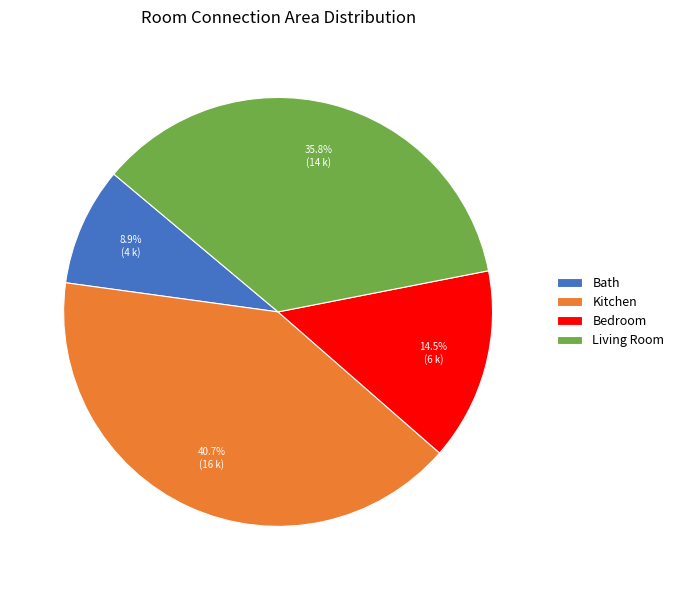

Approximately how many times larger is the value at Bedroom compared to Bath?

1.6